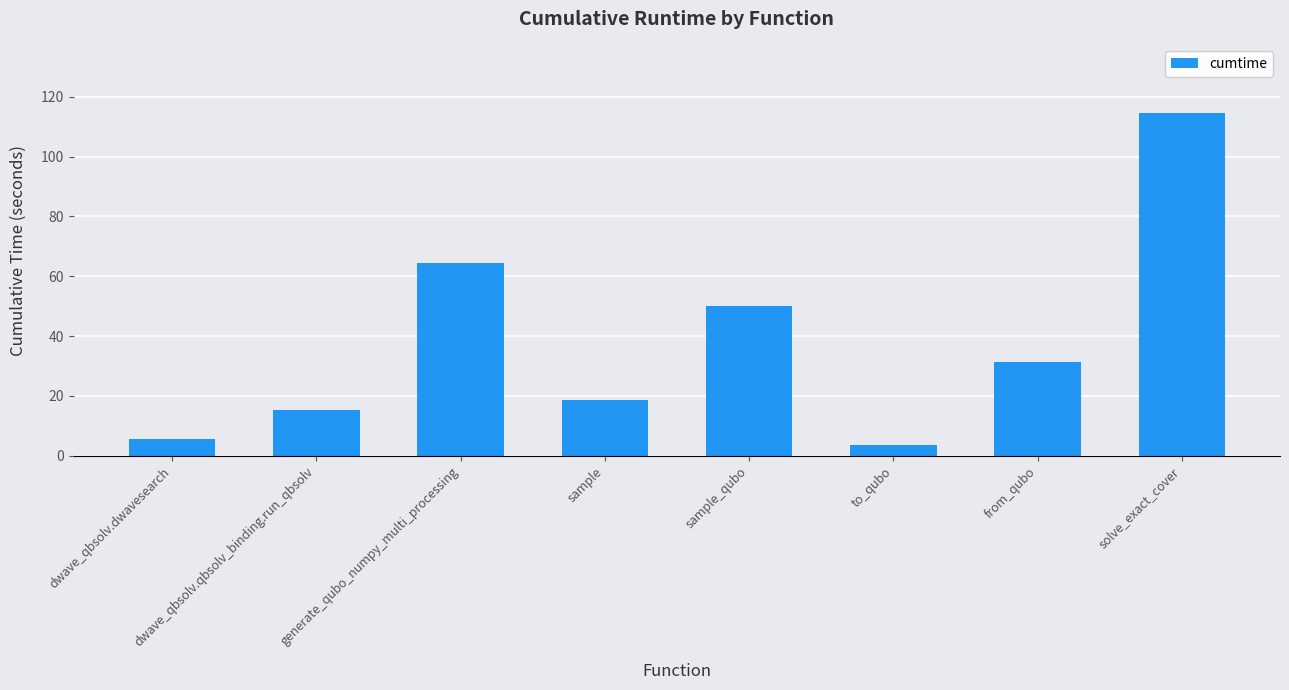

What is the maximum value shown in the chart?

114.6